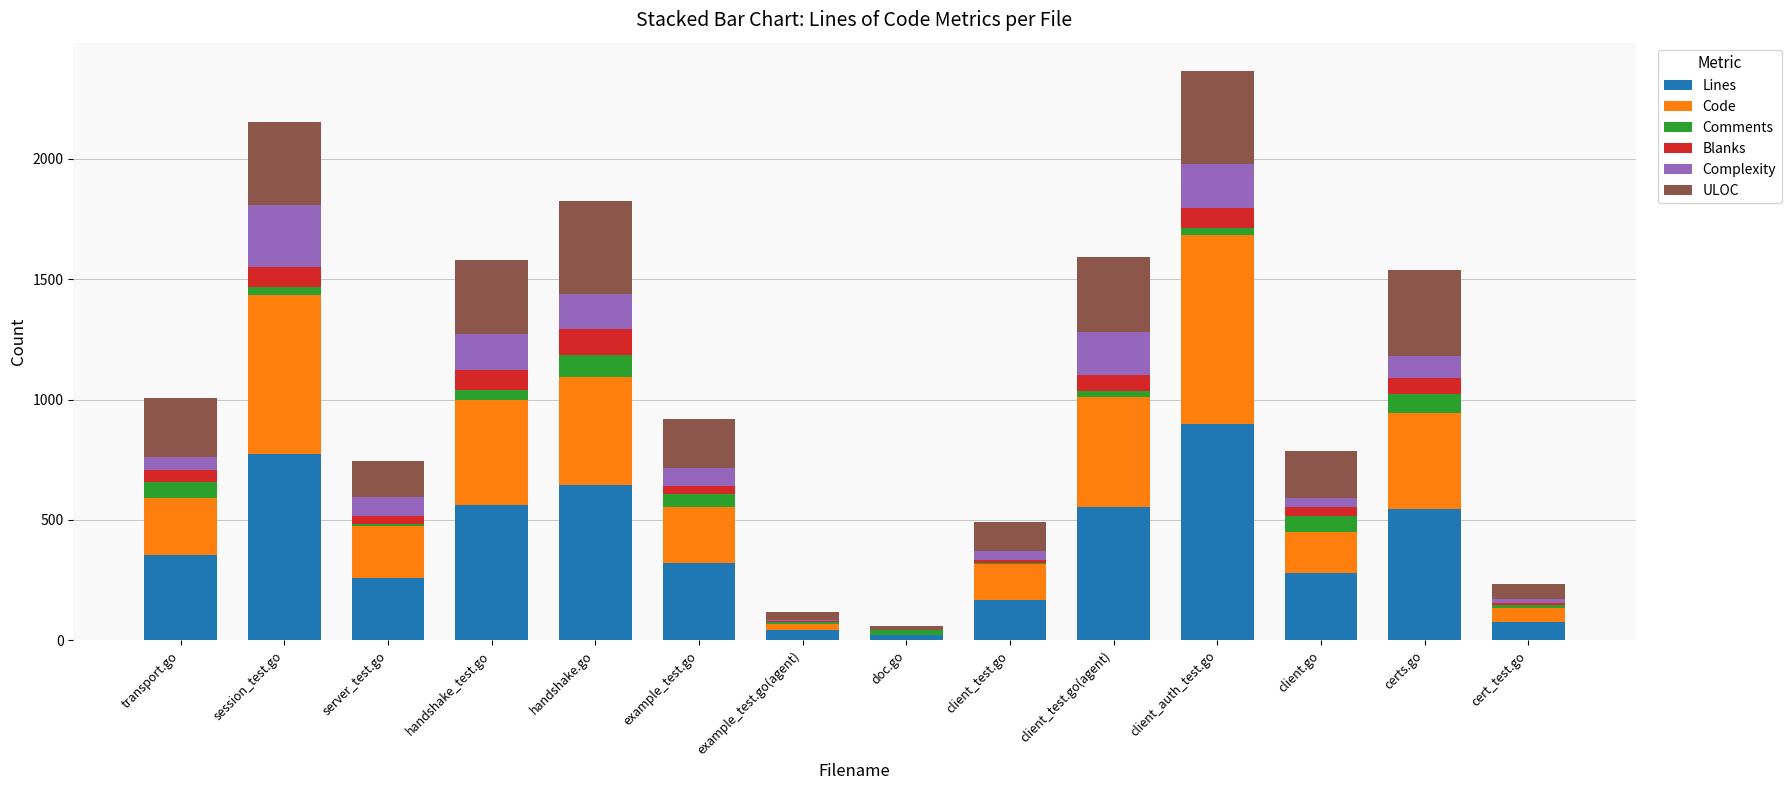

The value of Lines at server_test.go is 123. True or false?

False